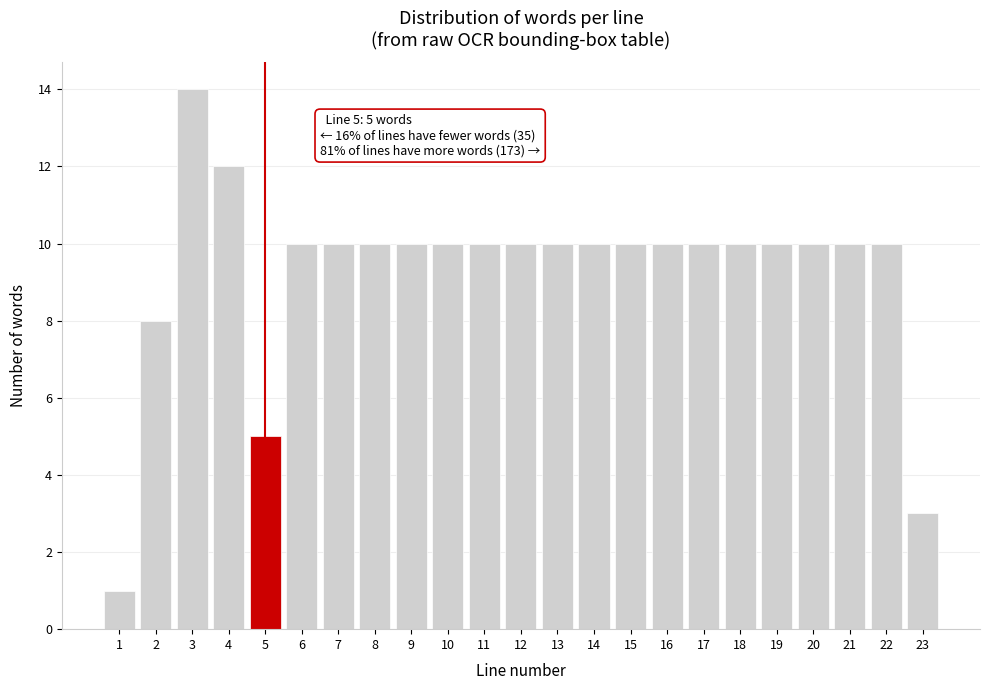

Reading left to right, what are all the values shown in this chart?

1	8	14	12	5	10	10	10	10	10	10	10	10	10	10	10	10	10	10	10	10	10	3